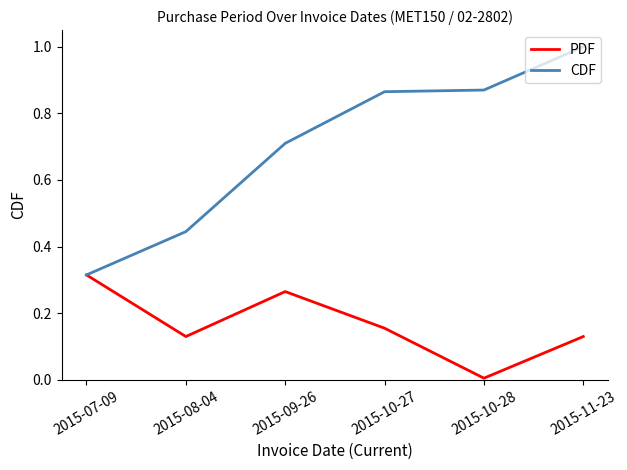

What is the total value across all series at 2015-09-26?

1.0